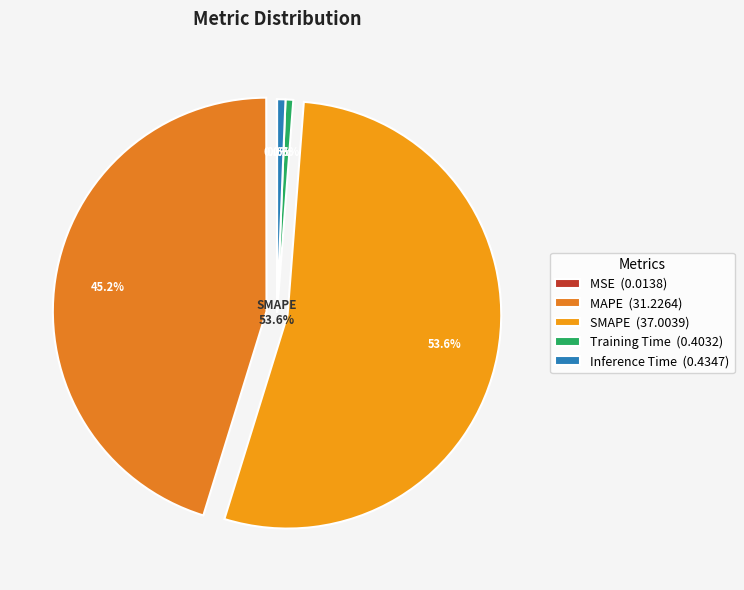

Count the number of slices in the pie.

5